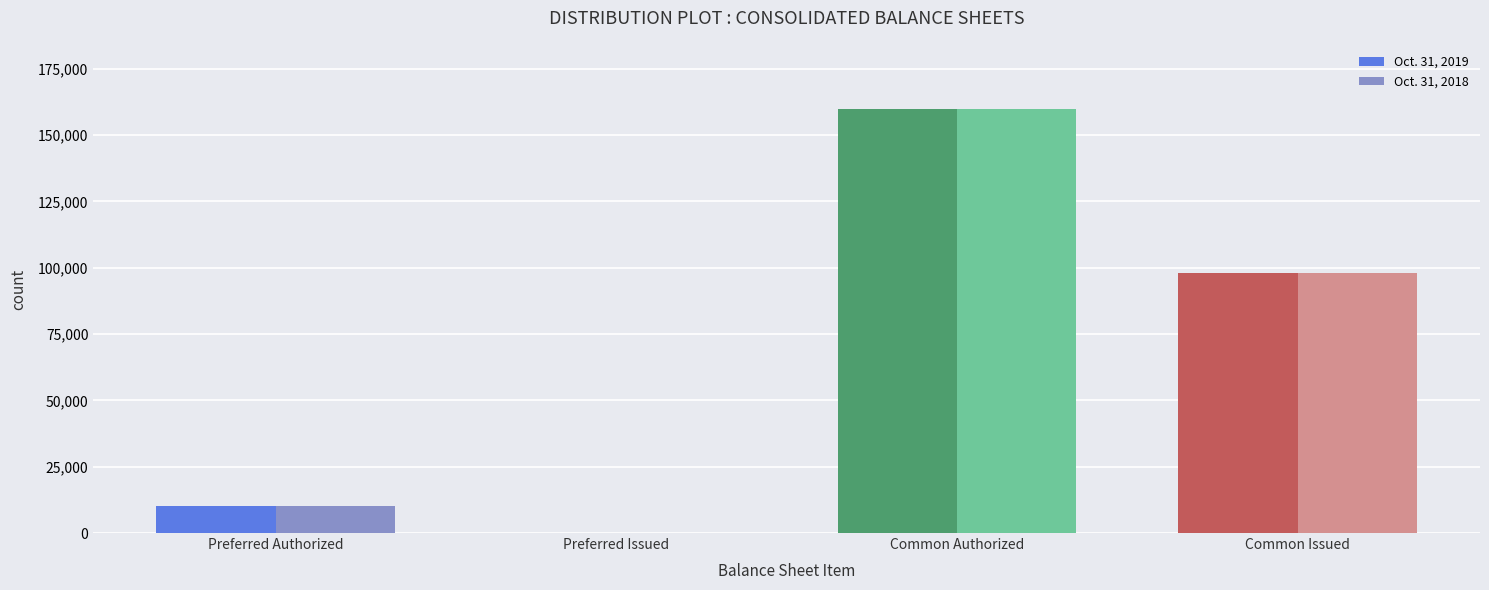

True or false: Oct. 31, 2018 has a value of 10000000 at Preferred Authorized.

True